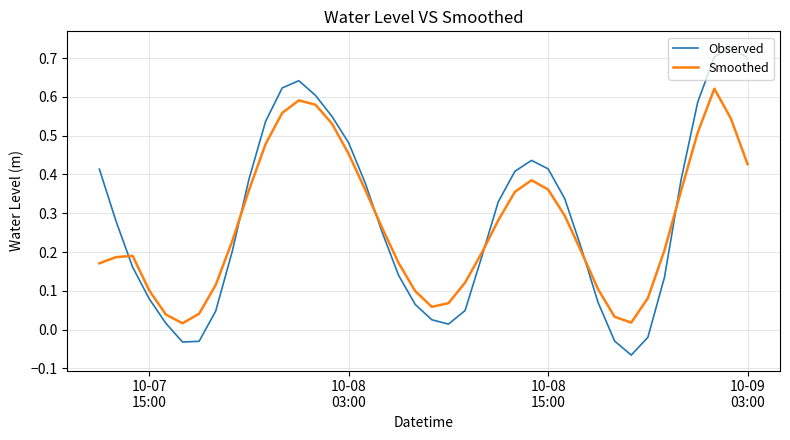

List the series in order of their peak value, lowest first.

Smoothed, Observed